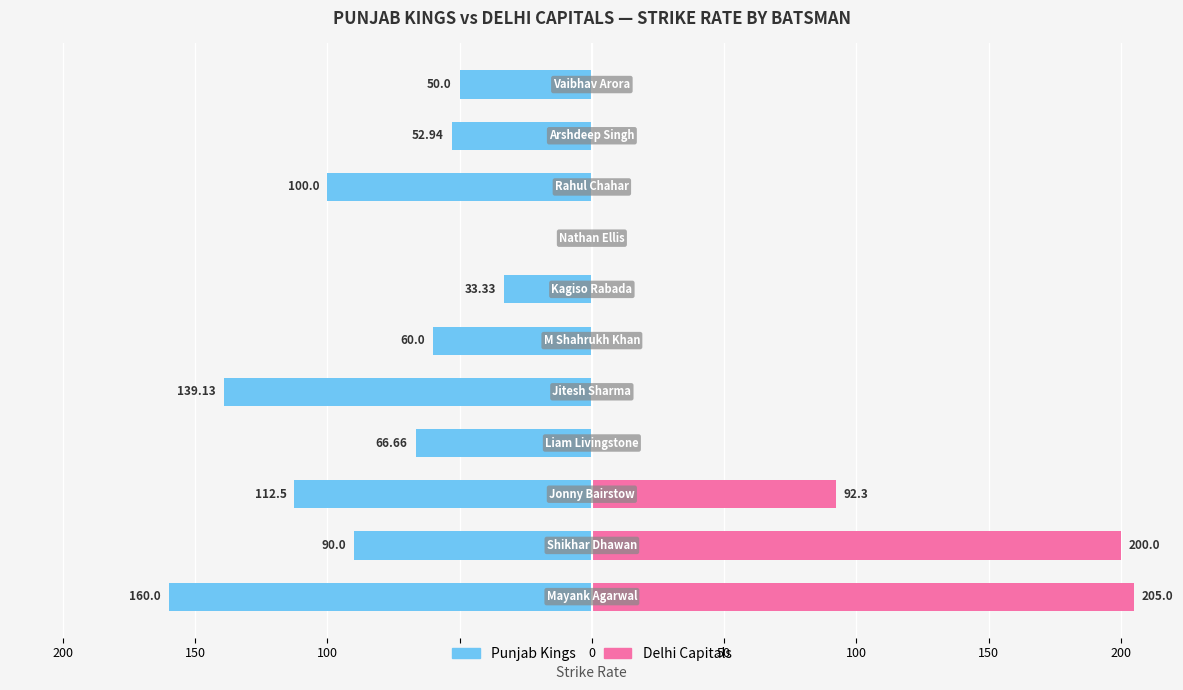

Is it true that Punjab Kings equals -139.1 at 0?

True